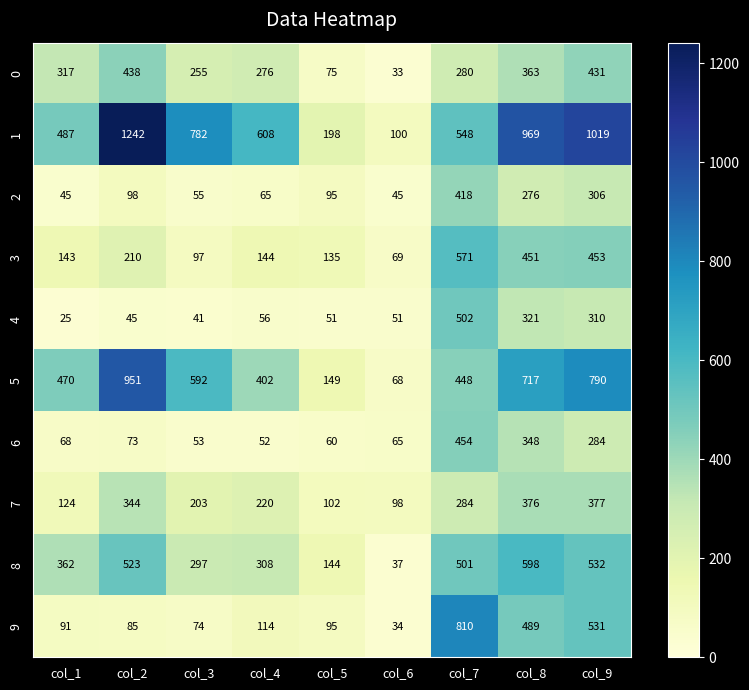

True or false: 4 has a value of 321 at col_8.

True